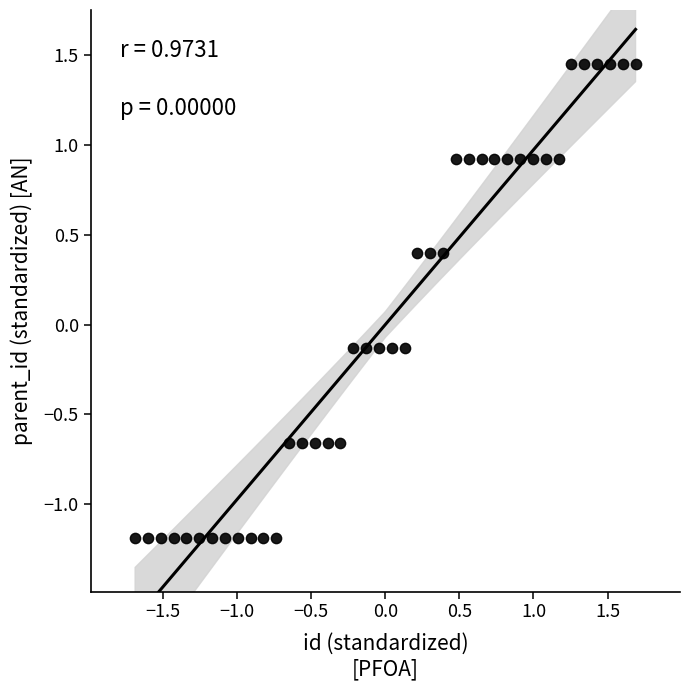

What is the range of X values (max minus min)?

3.4